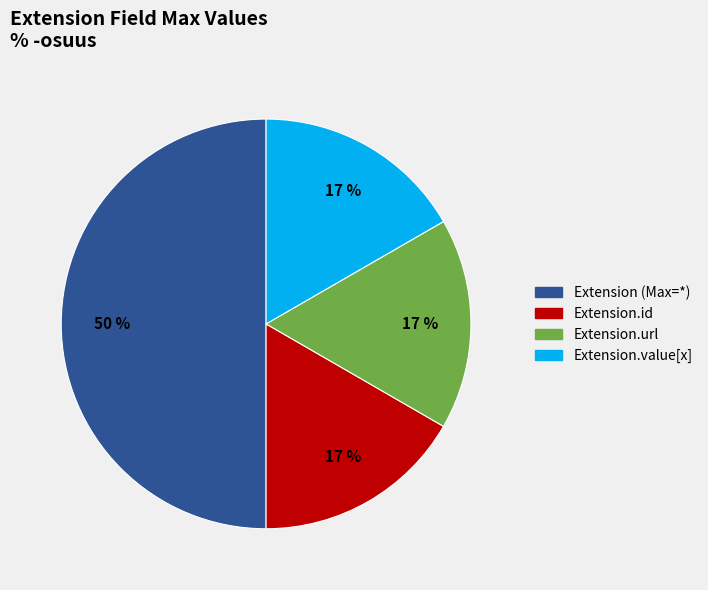

To the nearest percent, what is the difference between the largest and smallest slice percentages?

33%